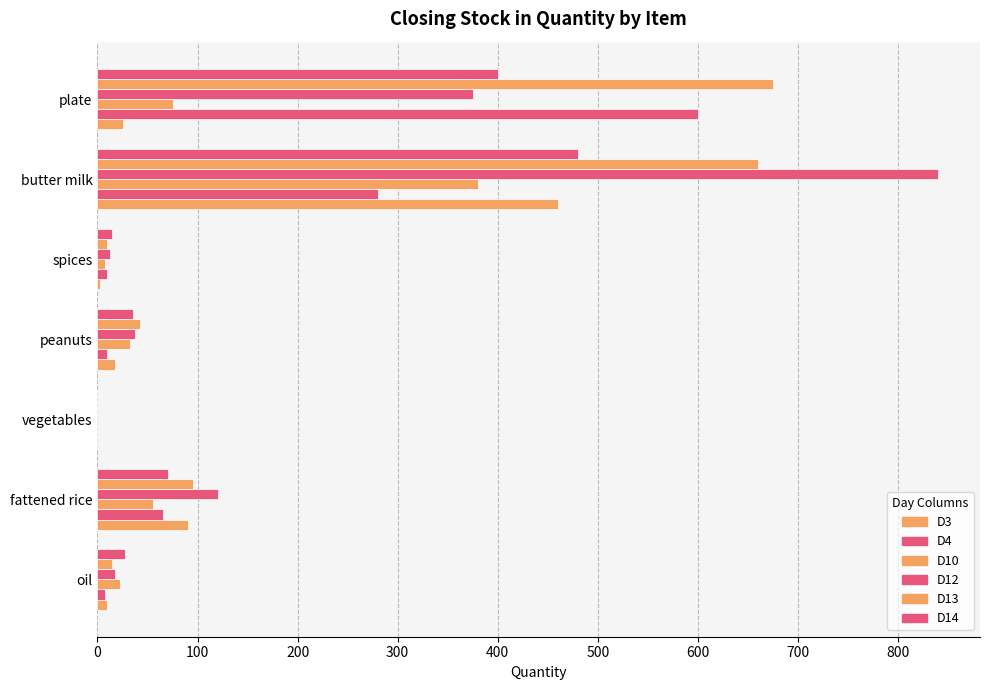

How many values in the D10 series exceed 32?

4